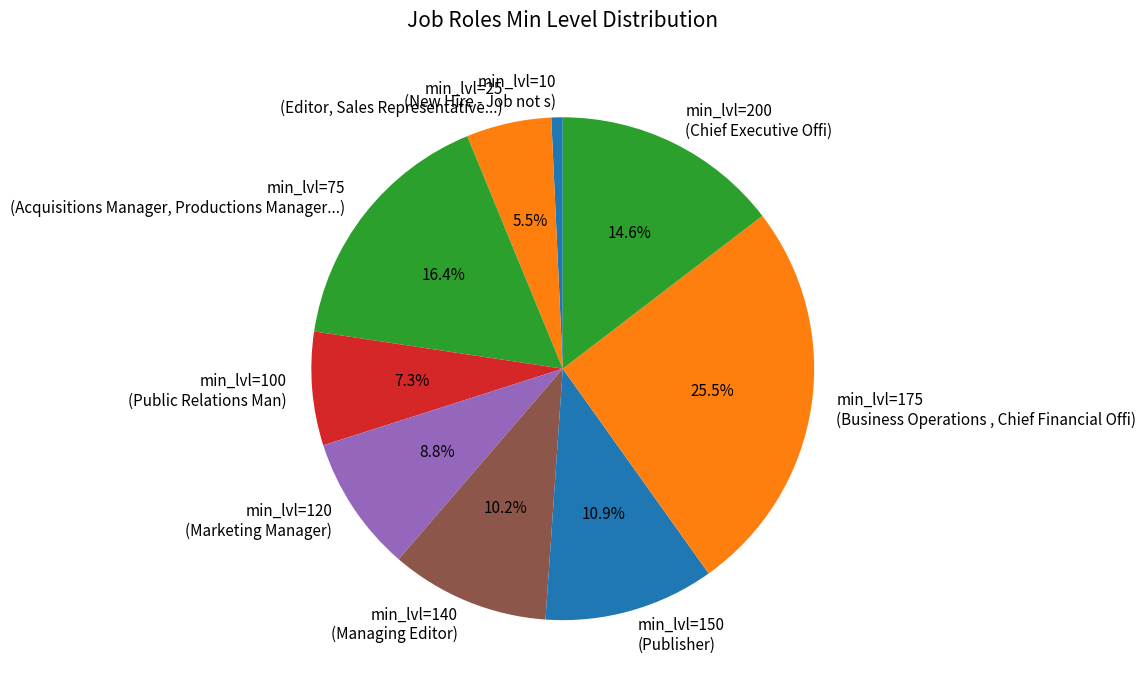

To the nearest percent, what is the difference between the largest and smallest slice percentages?

25%